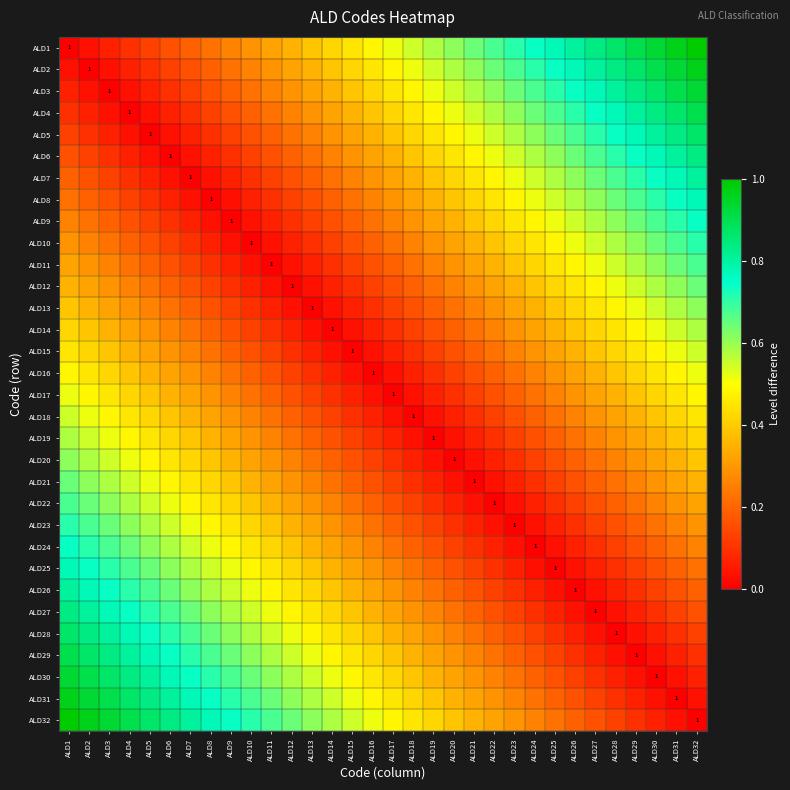

What is the sum of all ALD13 values?

8.6